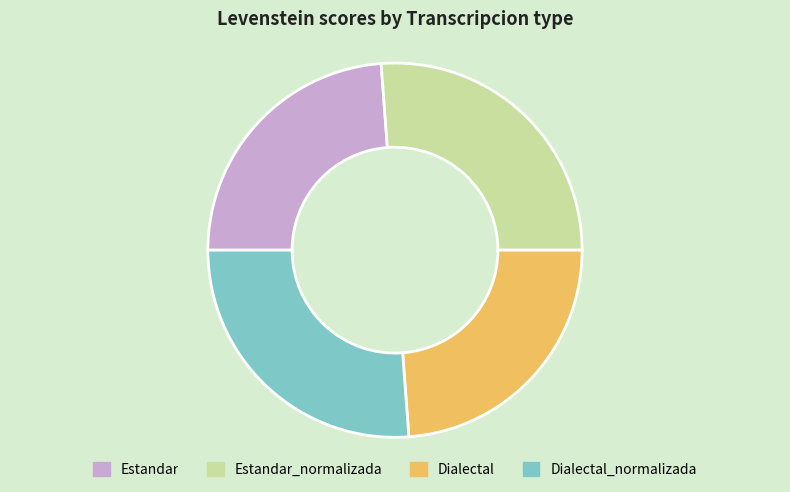

Which has a higher value, Dialectal or Estandar_normalizada?

Estandar_normalizada